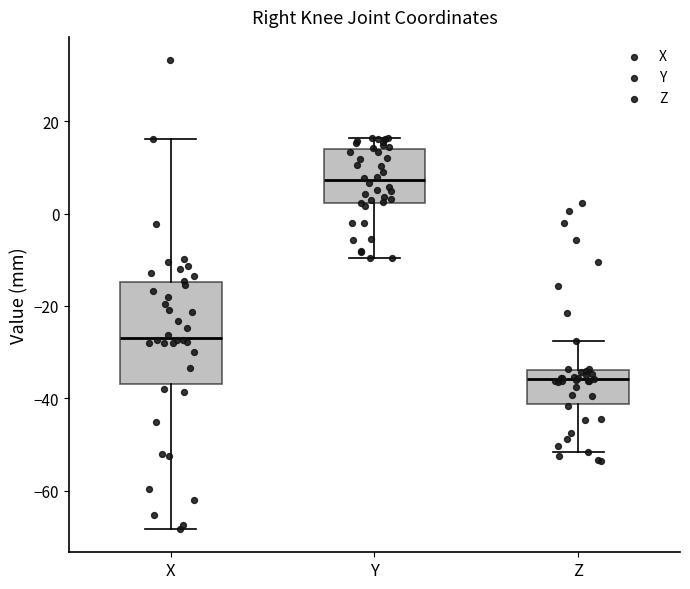

Which box has the lowest median line?

Z